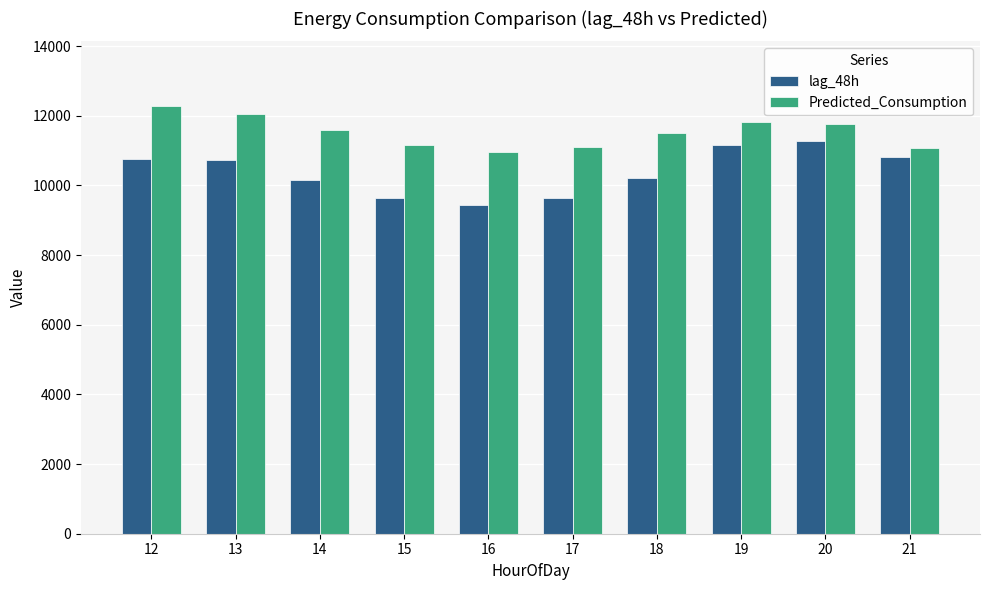

List the series in order of their peak value, lowest first.

lag_48h, Predicted_Consumption